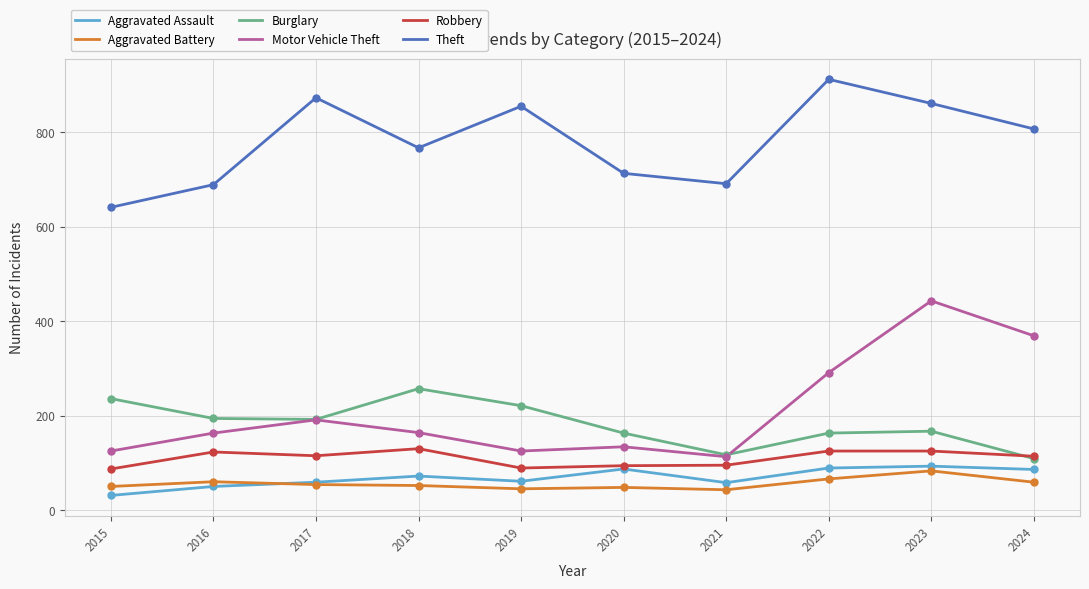

Which series has the largest total across all categories?

Theft